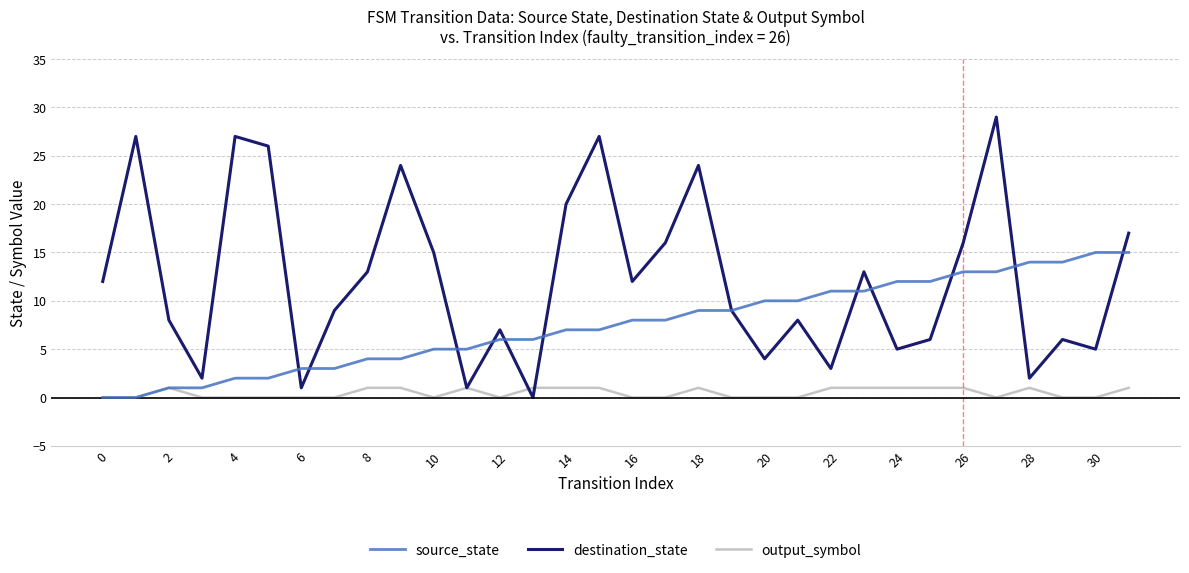

How many lines are shown in the chart?

3